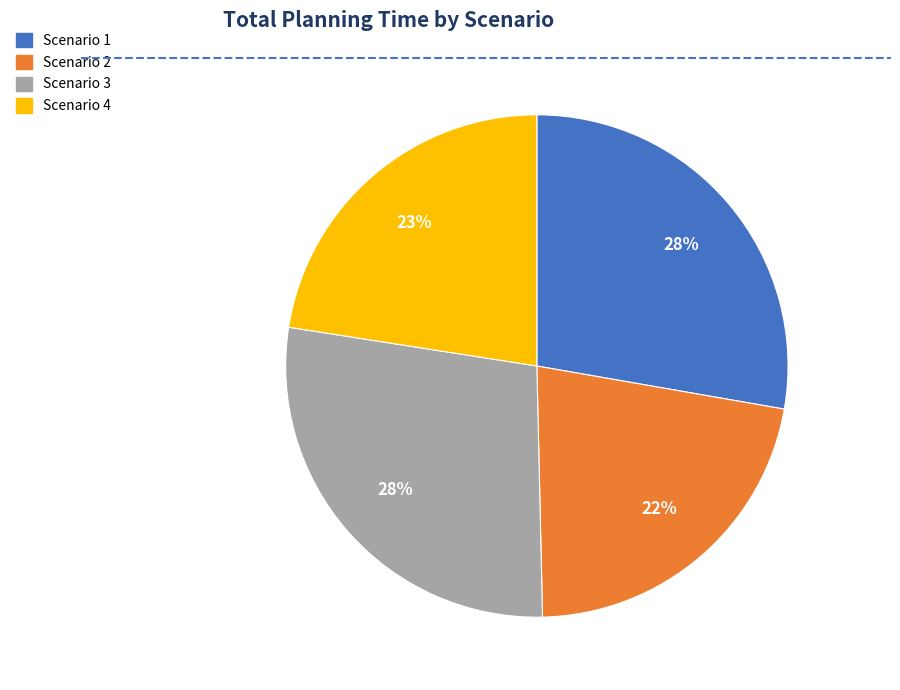

Which has a higher value, Scenario 4 or Scenario 2?

Scenario 4